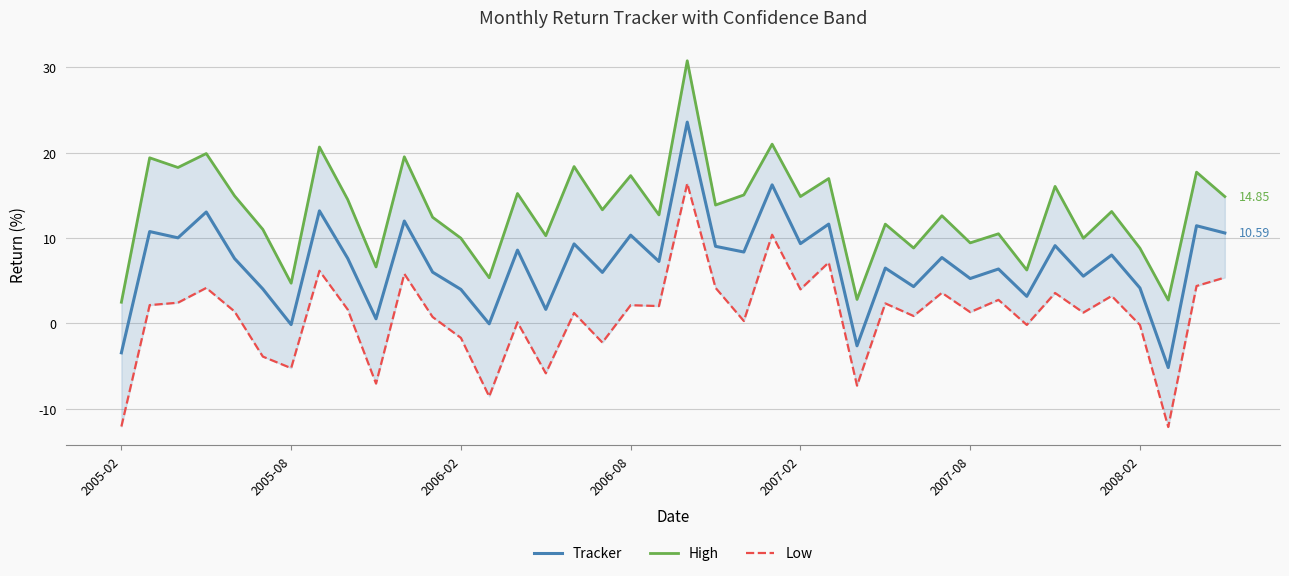

How many interior local peaks does the Low series have?

14